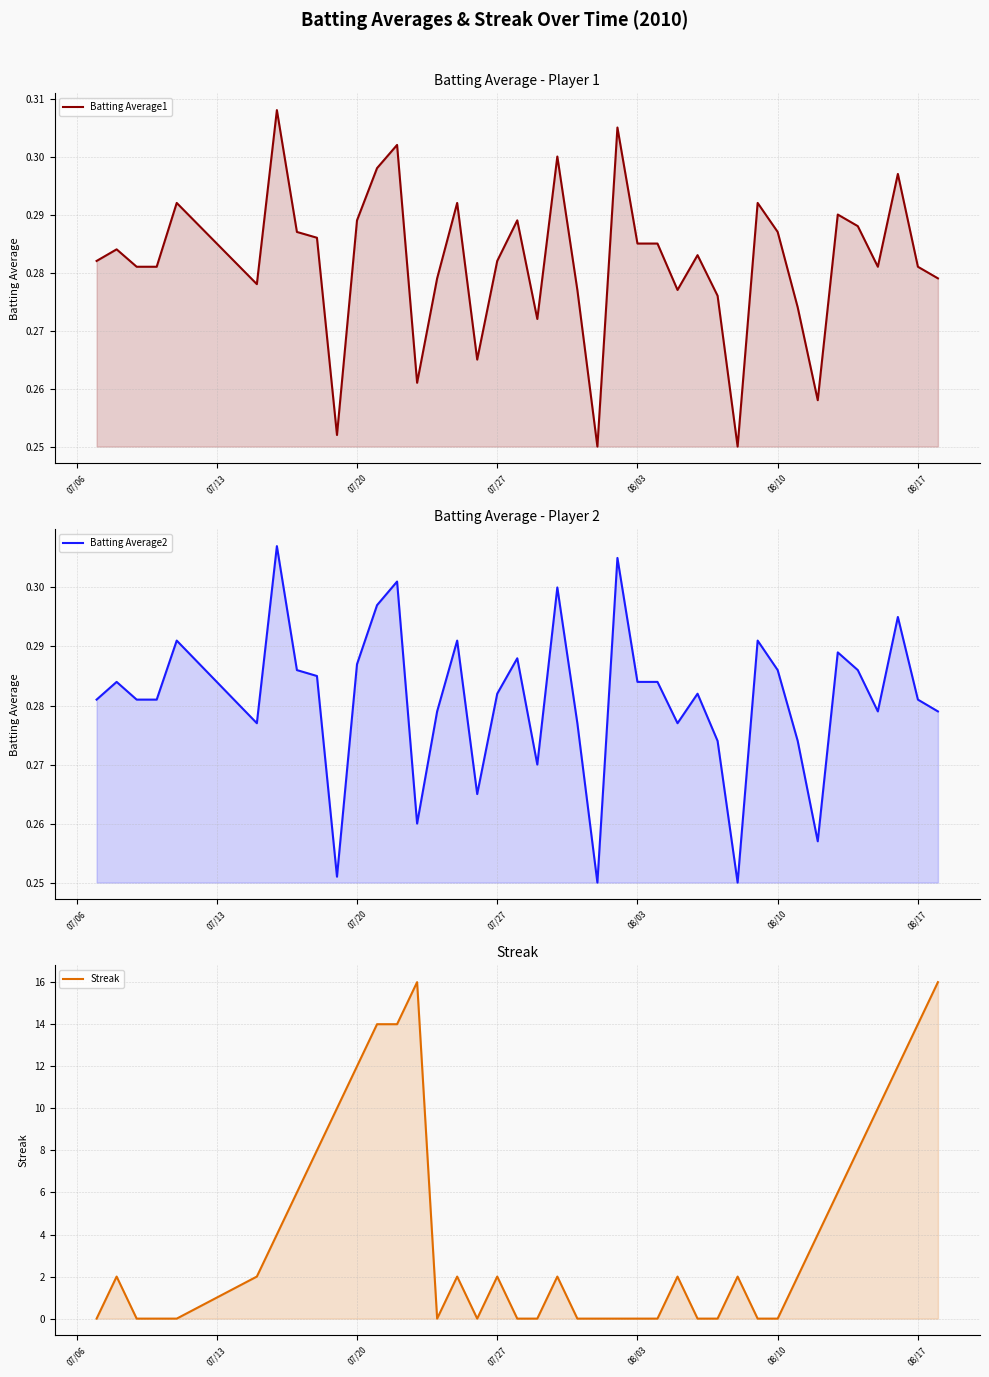

What is the sum of all Streak values?

170.0